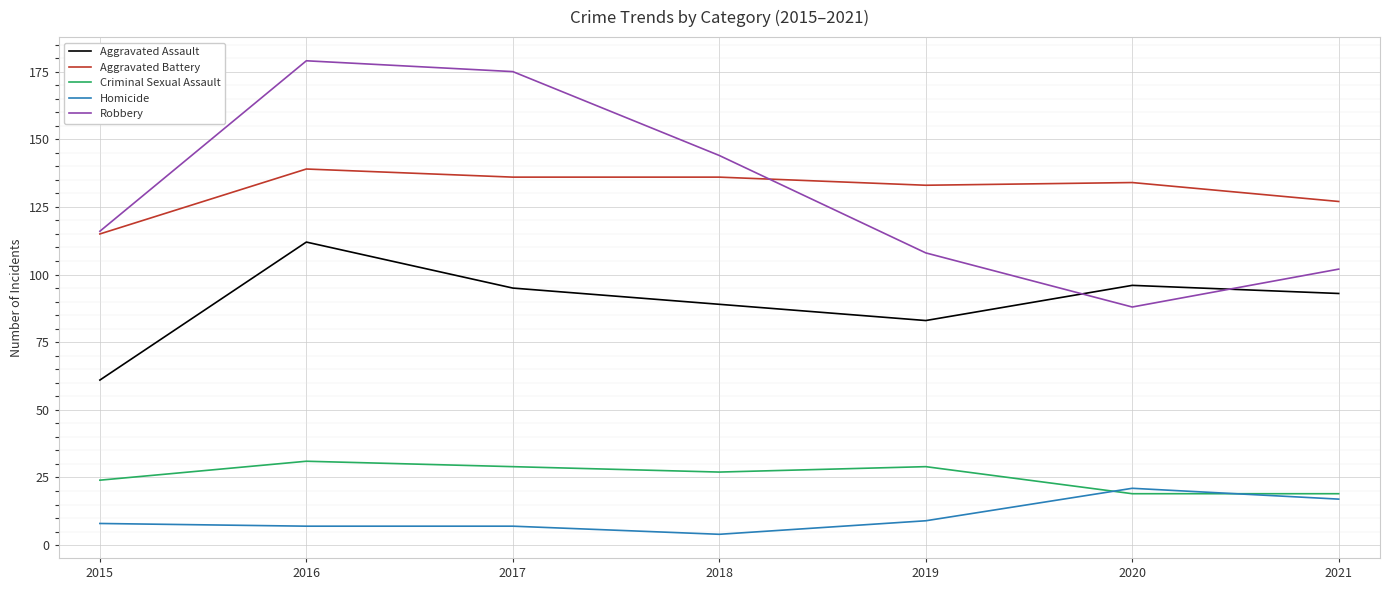

Reading right to left, extract all data points from this chart.

Aggravated Assault: 93	96	83	89	95	112	61
Aggravated Battery: 127	134	133	136	136	139	115
Criminal Sexual Assault: 19	19	29	27	29	31	24
Homicide: 17	21	9	4	7	7	8
Robbery: 102	88	108	144	175	179	116